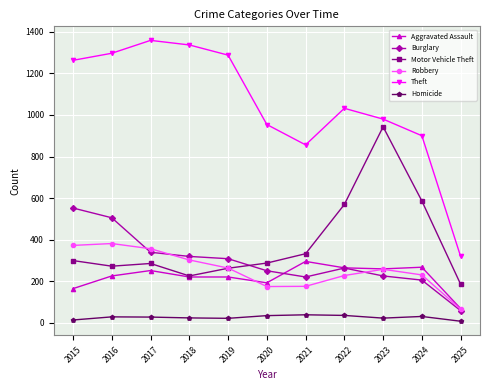

Does the chart display data point markers on the line(s)?

Yes